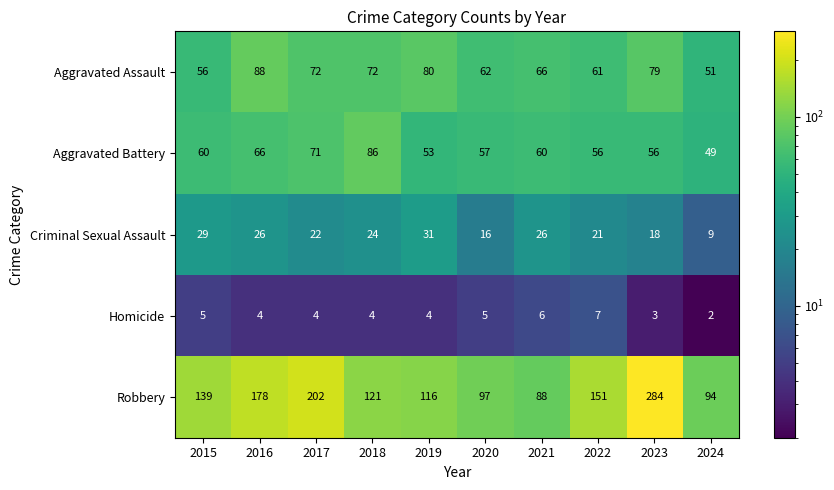

List the labels in order of Robbery value, largest first.

2023, 2017, 2016, 2022, 2015, 2018, 2019, 2020, 2024, 2021